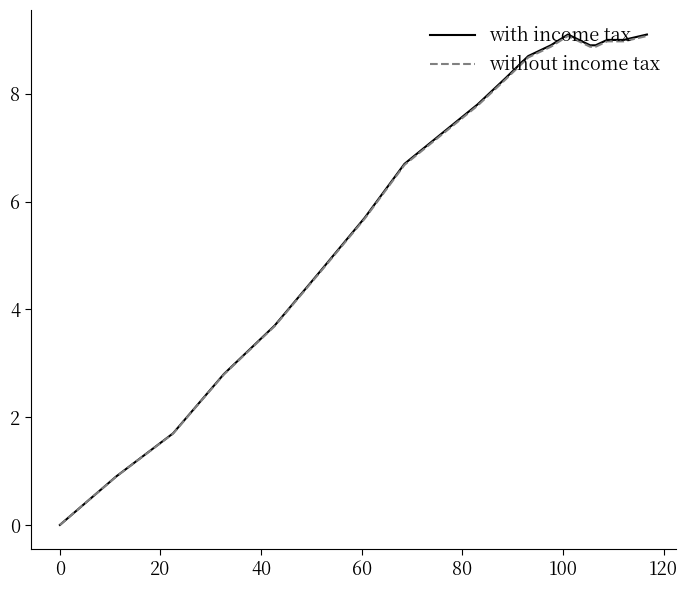

What are all the series names shown in the legend?

with income tax, without income tax